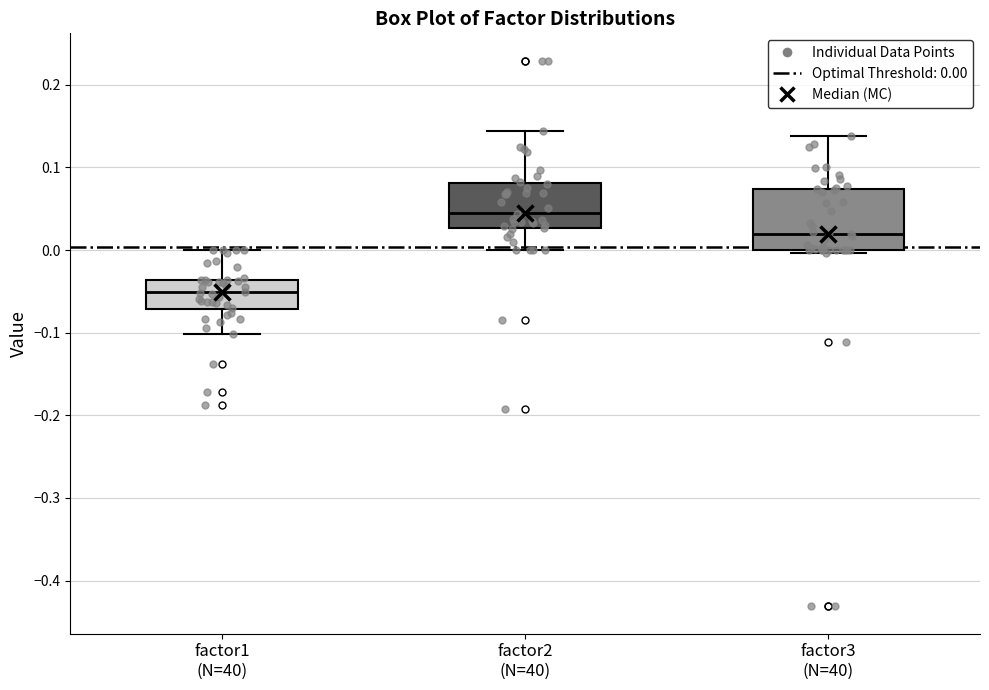

Where does the upper whisker of the box for factor3 (N=40) end on the y-axis? The values are not printed on the chart, so give them approximately, as read against the axis.

0.14